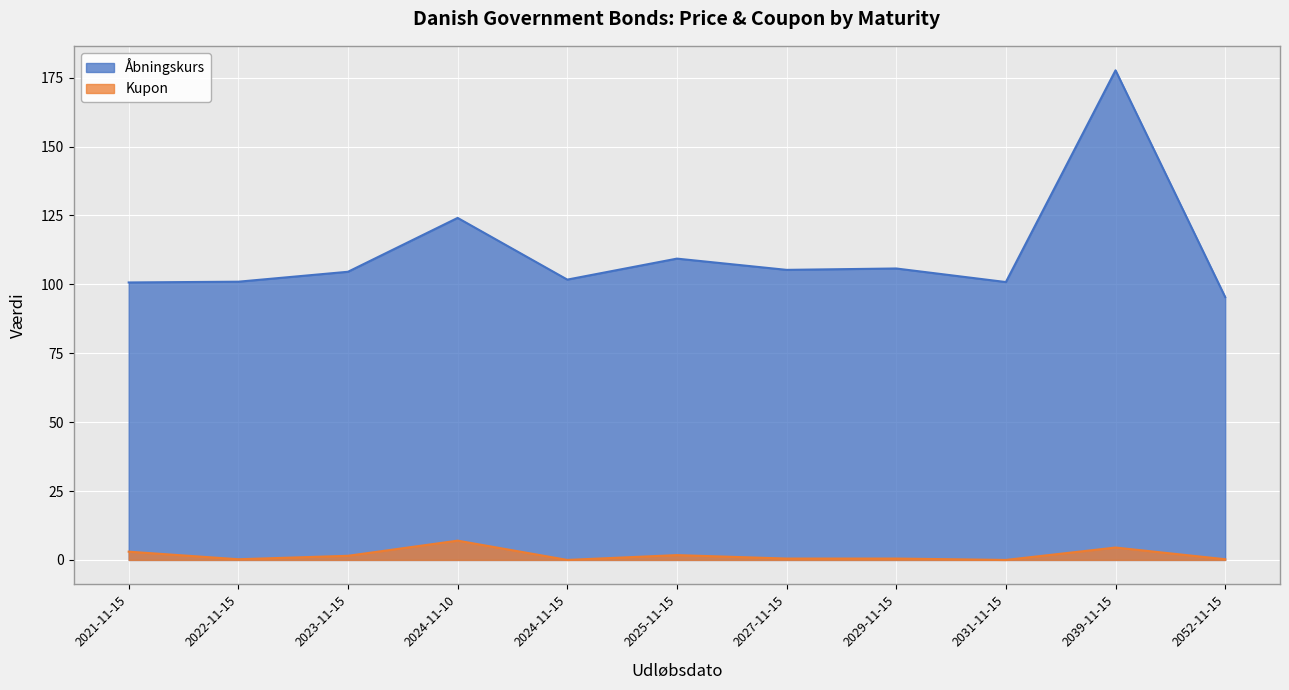

The Åbningskurs series shows 101.7 at 2024-11-15. True or false?

True